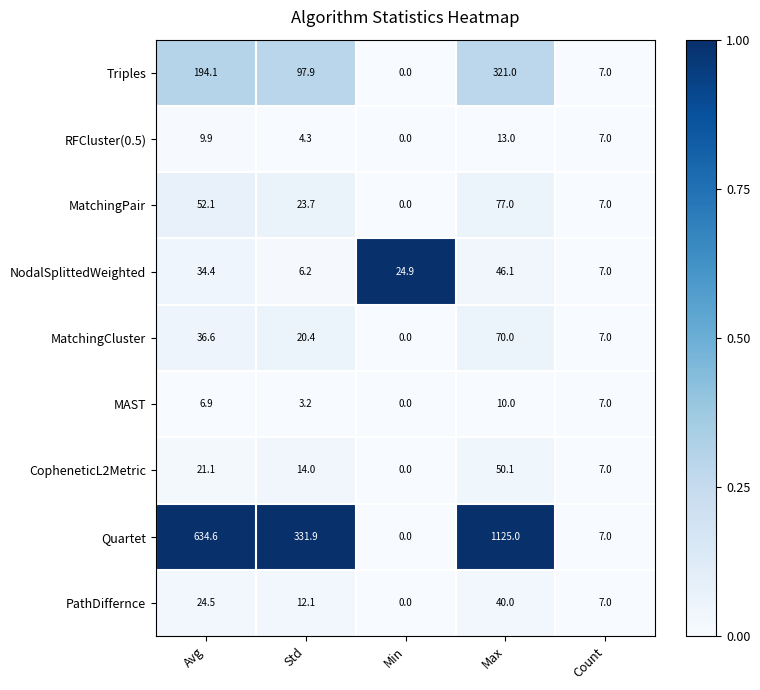

What is the sum of all MatchingCluster values?

134.0